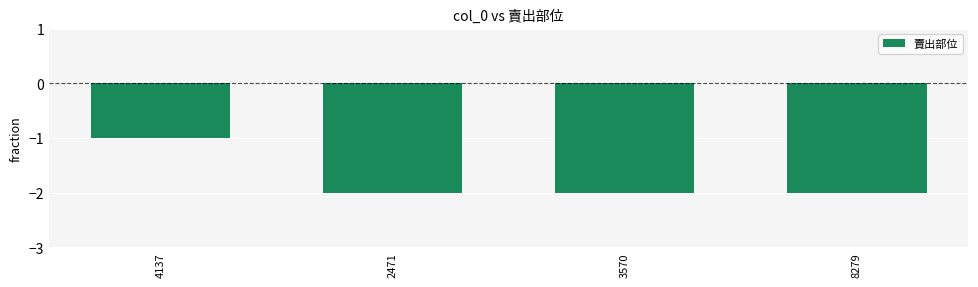

What is the greatest value displayed?

-1